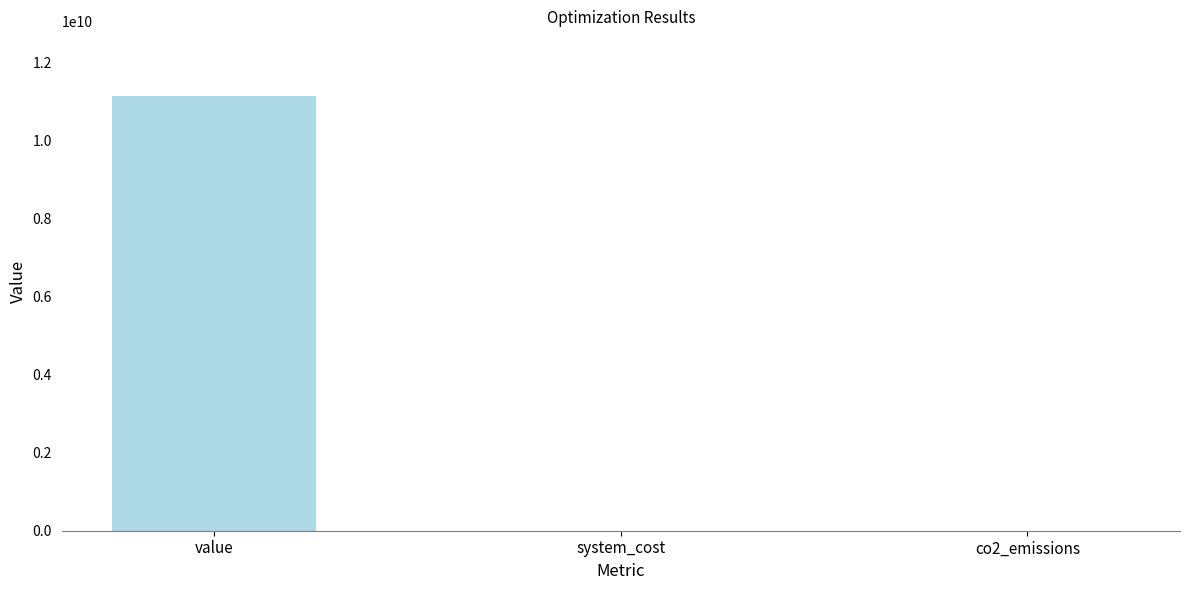

How many distinct data groups are displayed?

1